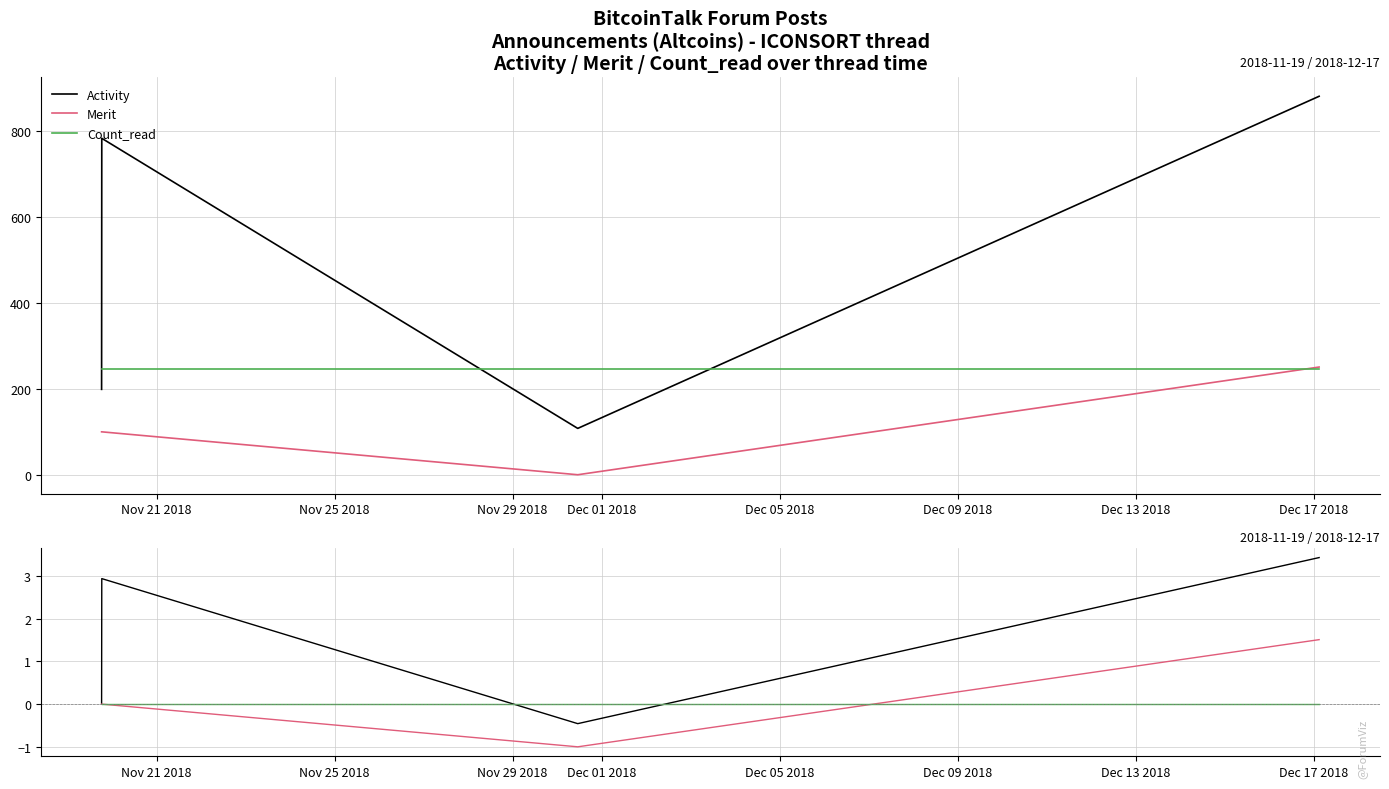

Count the number of data series in this chart.

3